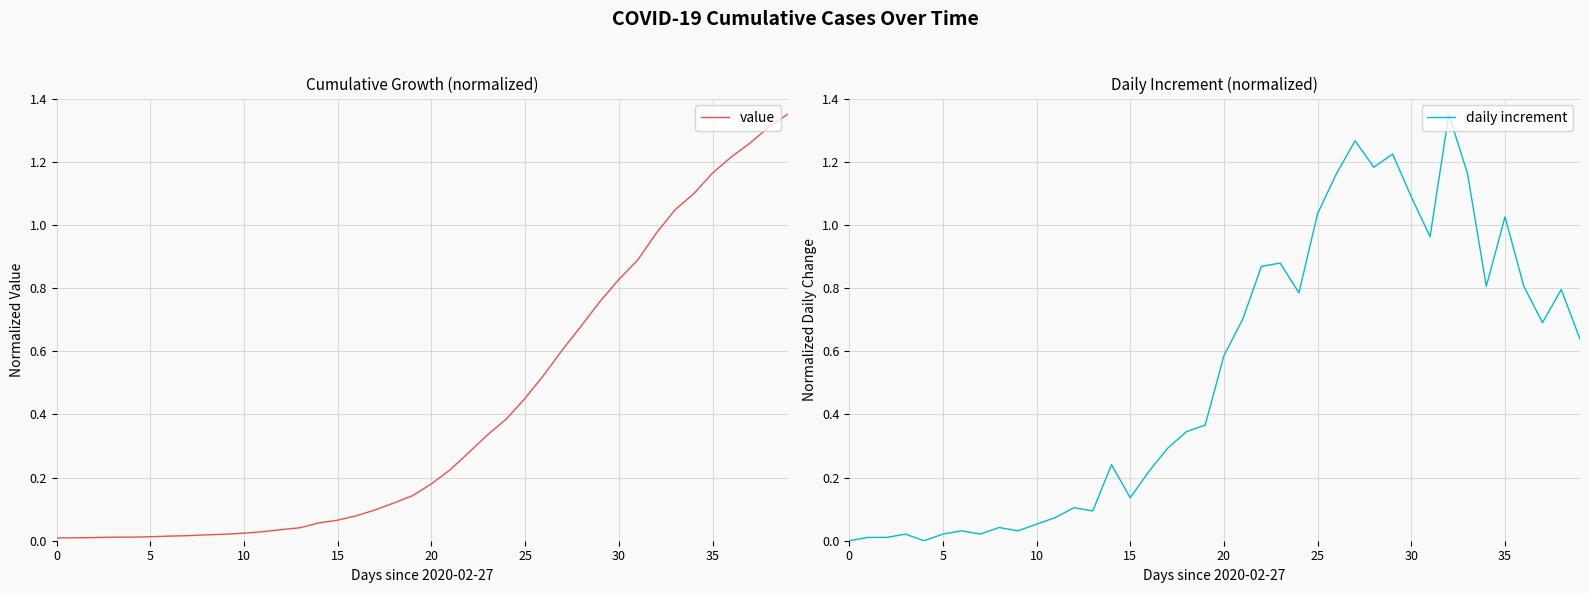

Rank the series by their maximum value, from highest to lowest.

value, daily increment